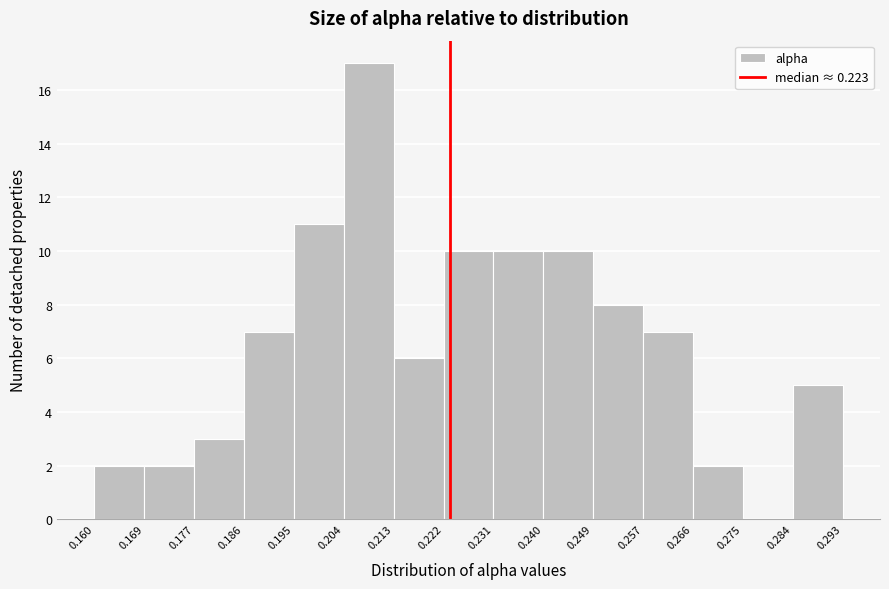

Reading left to right, transcribe this chart: for each bar, give the range it covers on the x-axis and its height. The values are not printed on the chart, so give them approximately, as read against the axis.

0.160 to 0.169: 2
0.169 to 0.177: 2
0.177 to 0.186: 3
0.186 to 0.195: 7
0.195 to 0.204: 11
0.204 to 0.213: 17
0.213 to 0.222: 6
0.222 to 0.231: 10
0.231 to 0.240: 10
0.240 to 0.249: 10
0.249 to 0.257: 8
0.257 to 0.266: 7
0.266 to 0.275: 2
0.275 to 0.284: 0
0.284 to 0.293: 5